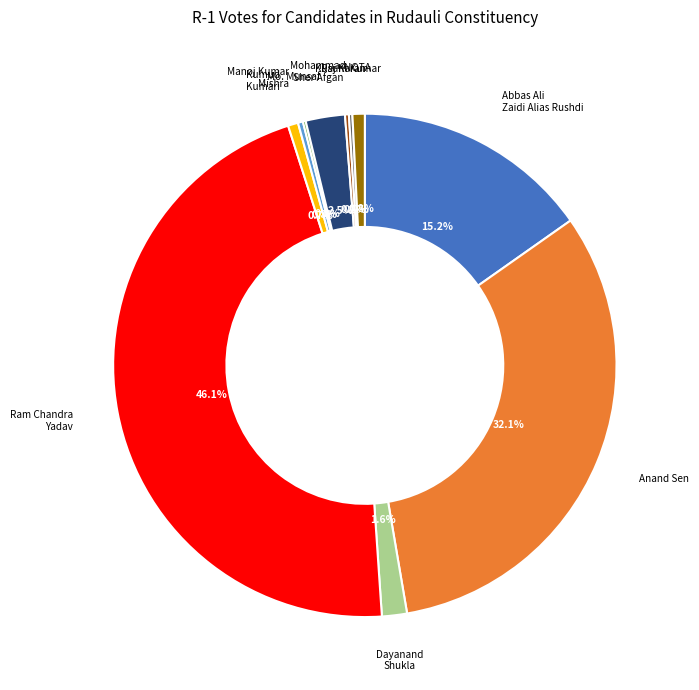

Combined, do Kumud Kumari and Manoj Kumar Mishra account for over 50%?

No